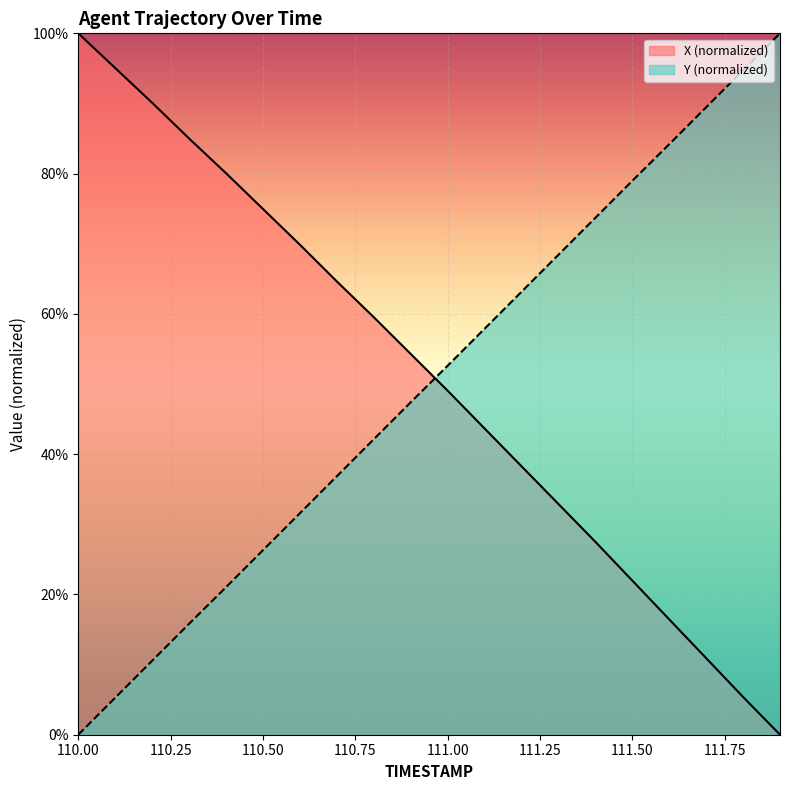

What is the average value of the X series?

51.0